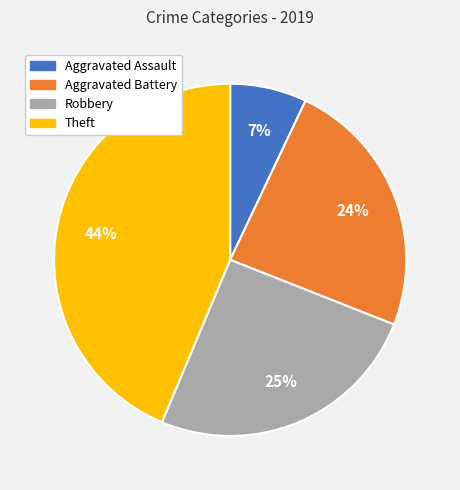

How many slices are in this pie chart?

4